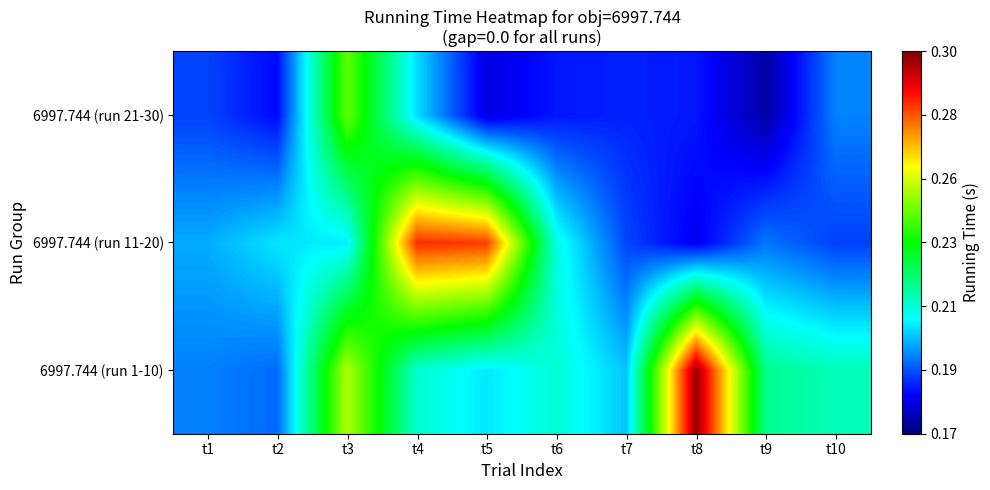

Reading left to right, what are all the values shown in this chart?

6997.744 (run 1-10): t1=0.2	t2=0.2	t3=0.3	t4=0.2	t5=0.2	t6=0.2	t7=0.2	t8=0.3	t9=0.2	t10=0.2
6997.744 (run 11-20): t1=0.2	t2=0.2	t3=0.2	t4=0.3	t5=0.3	t6=0.2	t7=0.2	t8=0.2	t9=0.2	t10=0.2
6997.744 (run 21-30): t1=0.2	t2=0.2	t3=0.2	t4=0.2	t5=0.2	t6=0.2	t7=0.2	t8=0.2	t9=0.2	t10=0.2